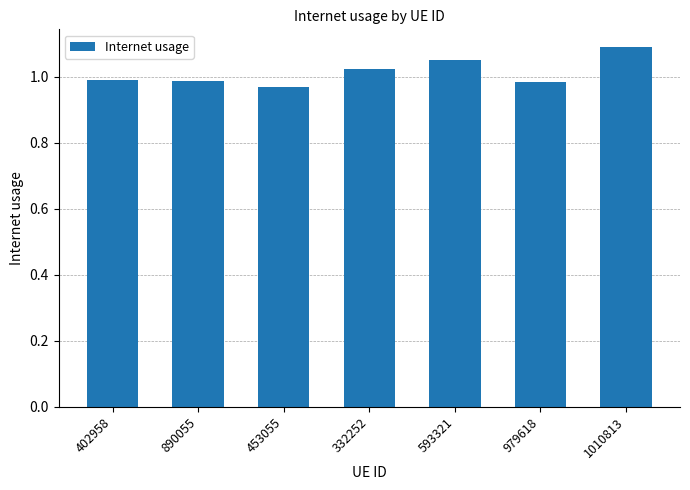

Which has a higher value, 1010813 or 402958?

1010813